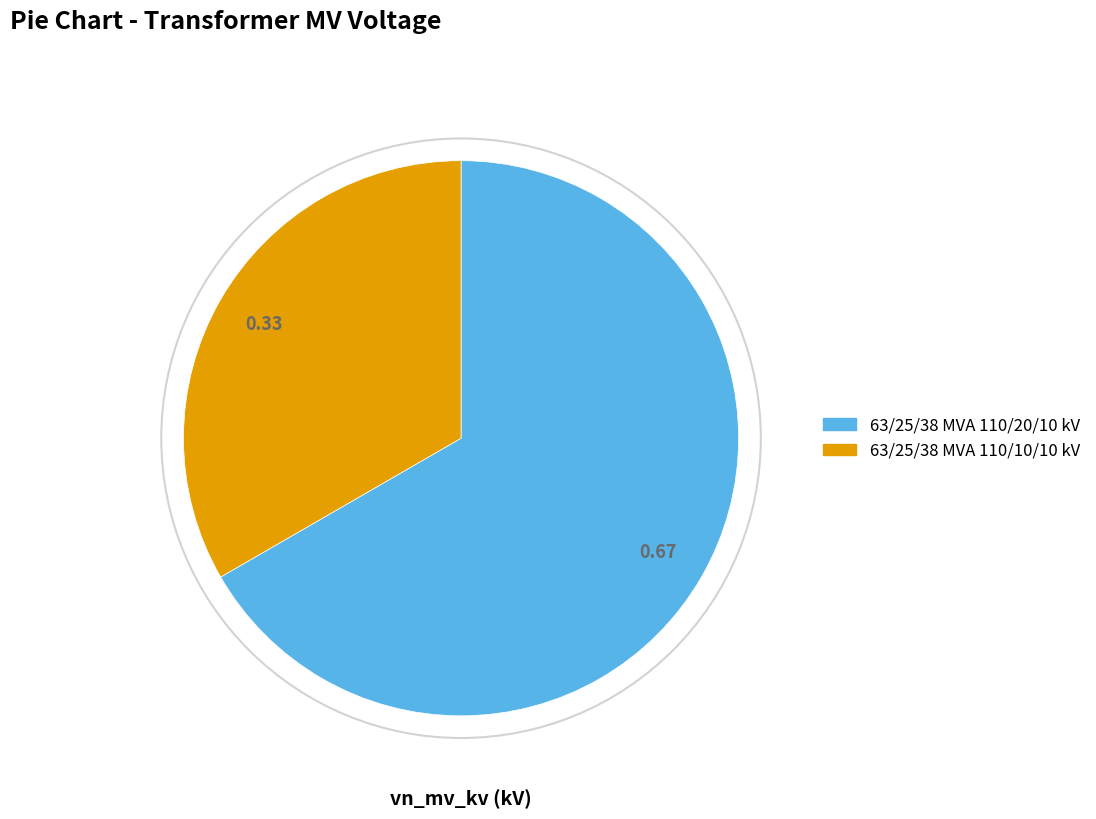

Approximately how many times larger is the value at 63/25/38 MVA 110/10/10 kV compared to 63/25/38 MVA 110/20/10 kV?

0.5